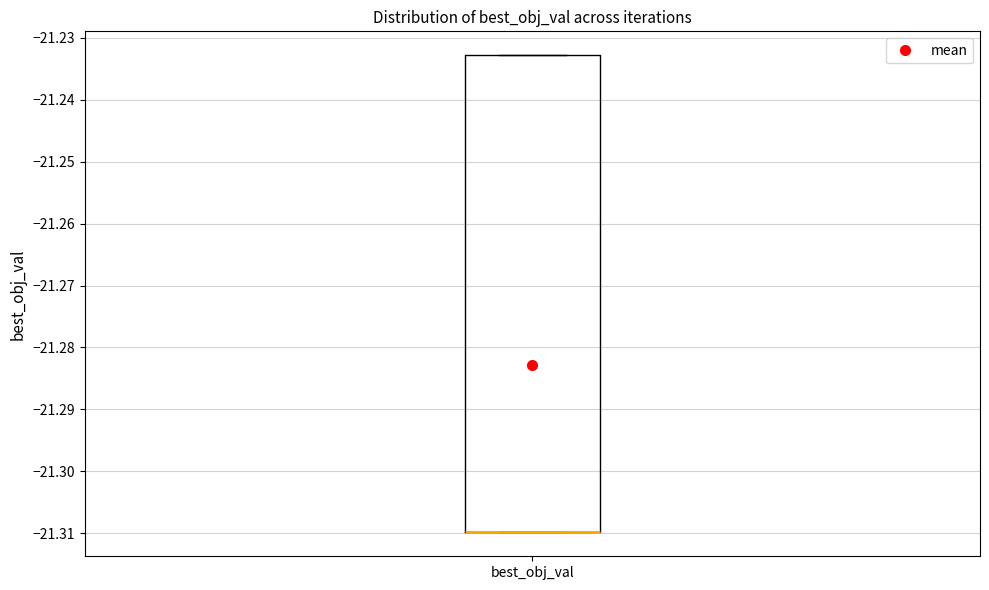

Transcribe this box plot: give where the median line is, the range the box spans, and where the two whiskers end, as read against the y-axis. The values are not printed on the chart, so give them approximately, as read against the axis.

median -21.310 (drawn on the box's lower edge), box -21.310 to -21.233, whiskers -21.310 to -21.233